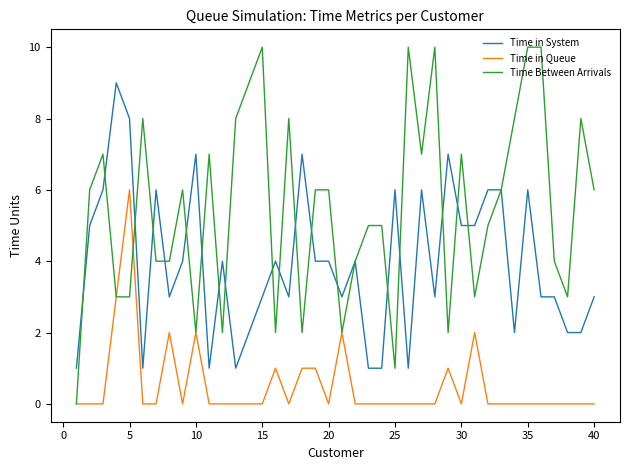

Count the number of data series in this chart.

3